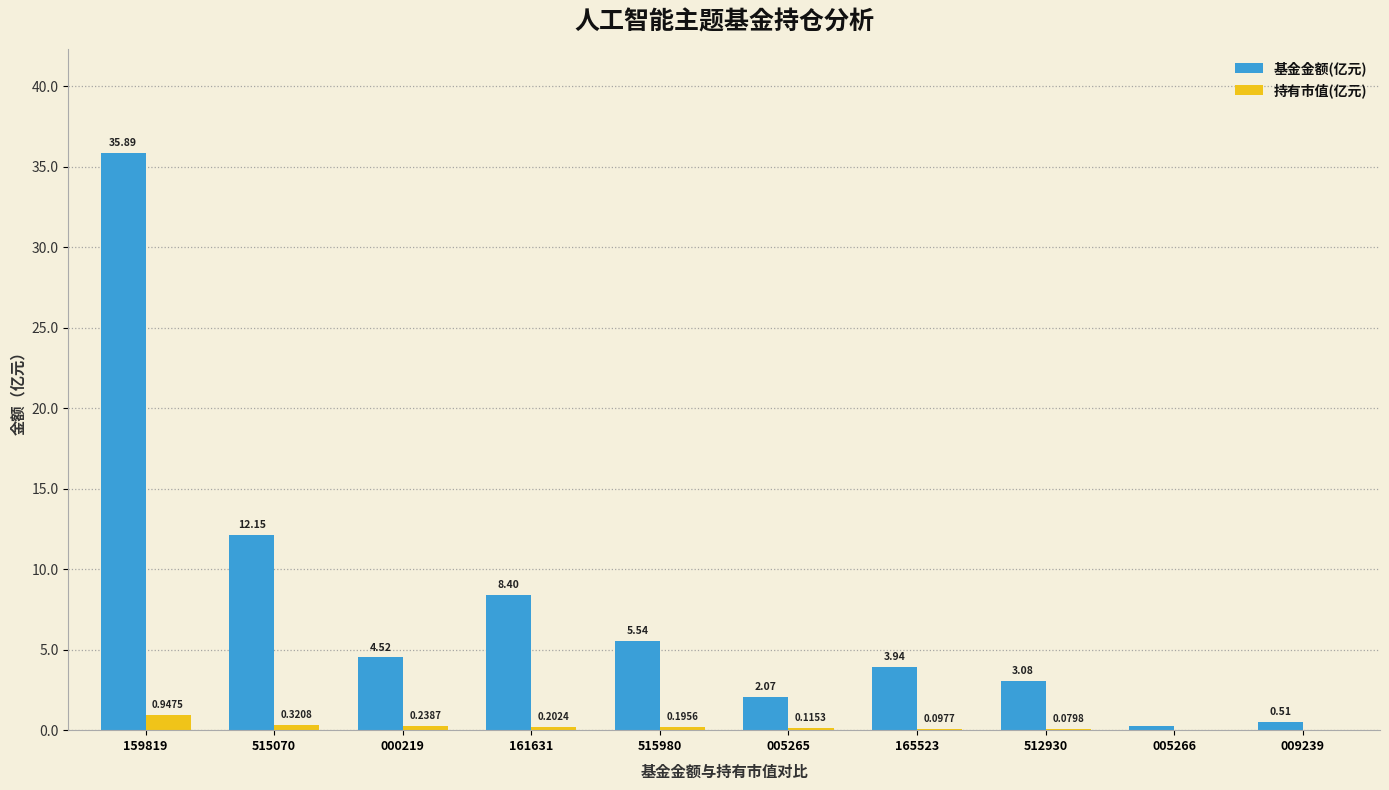

What is the spread (max minus min) of values at 165523?

3.8